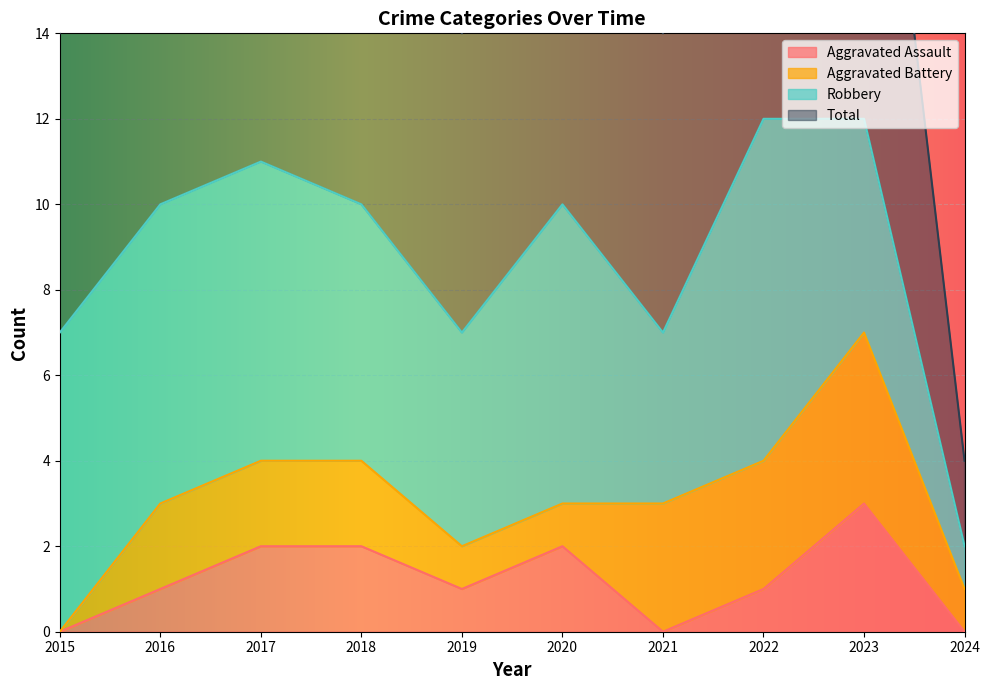

What is the difference between the second highest and minimum values in the Aggravated Assault series?

2